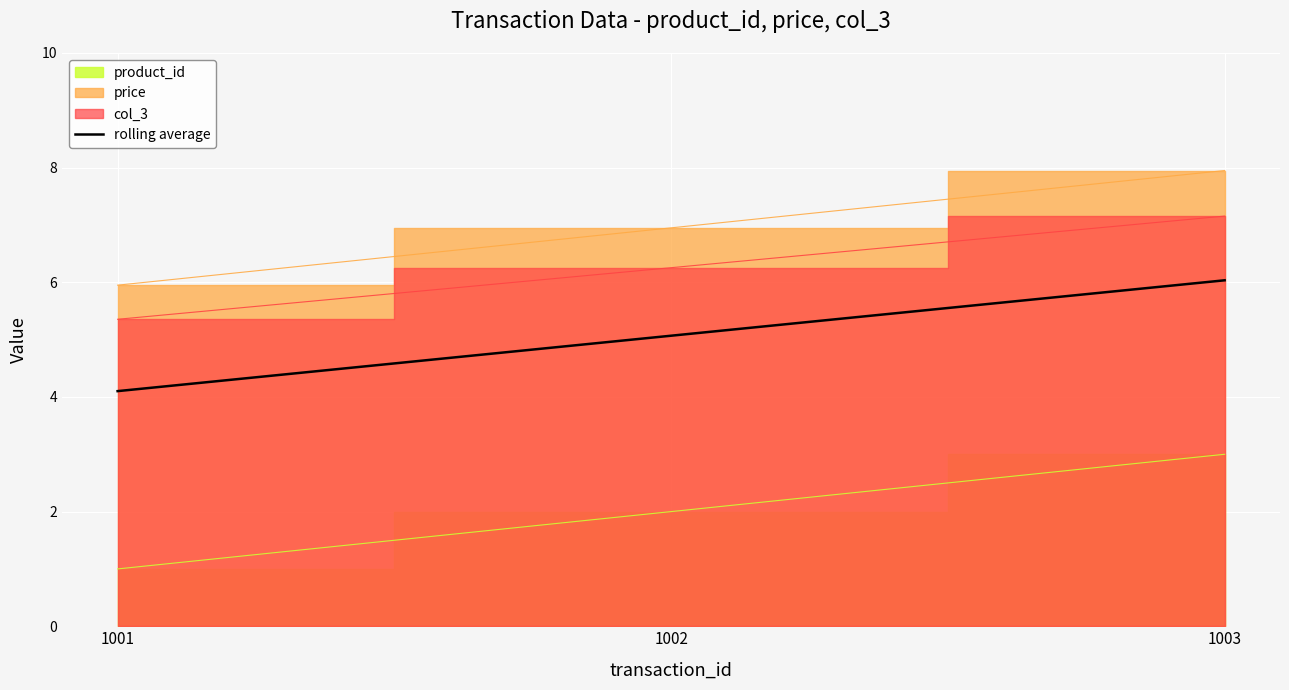

The chart shows a value of 2.8 at 1003. True or false?

False